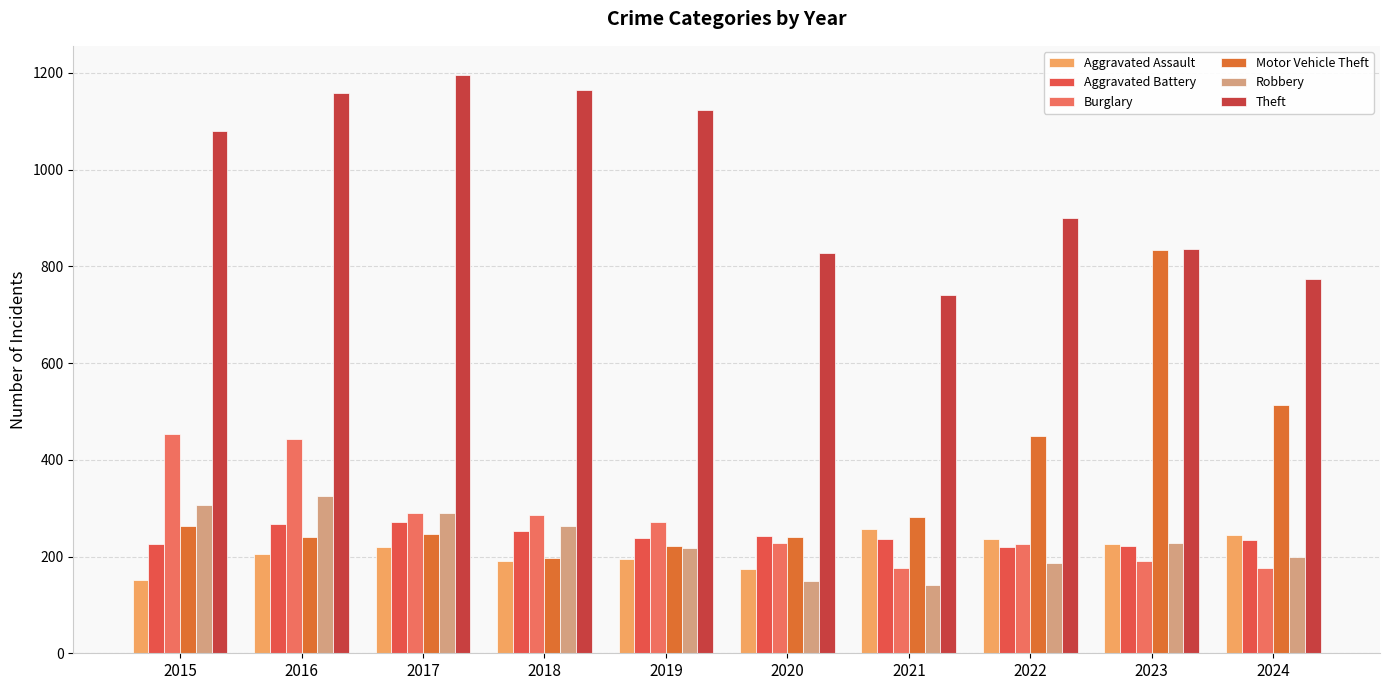

What is the value of the Burglary bar at the 6th from the left?

227